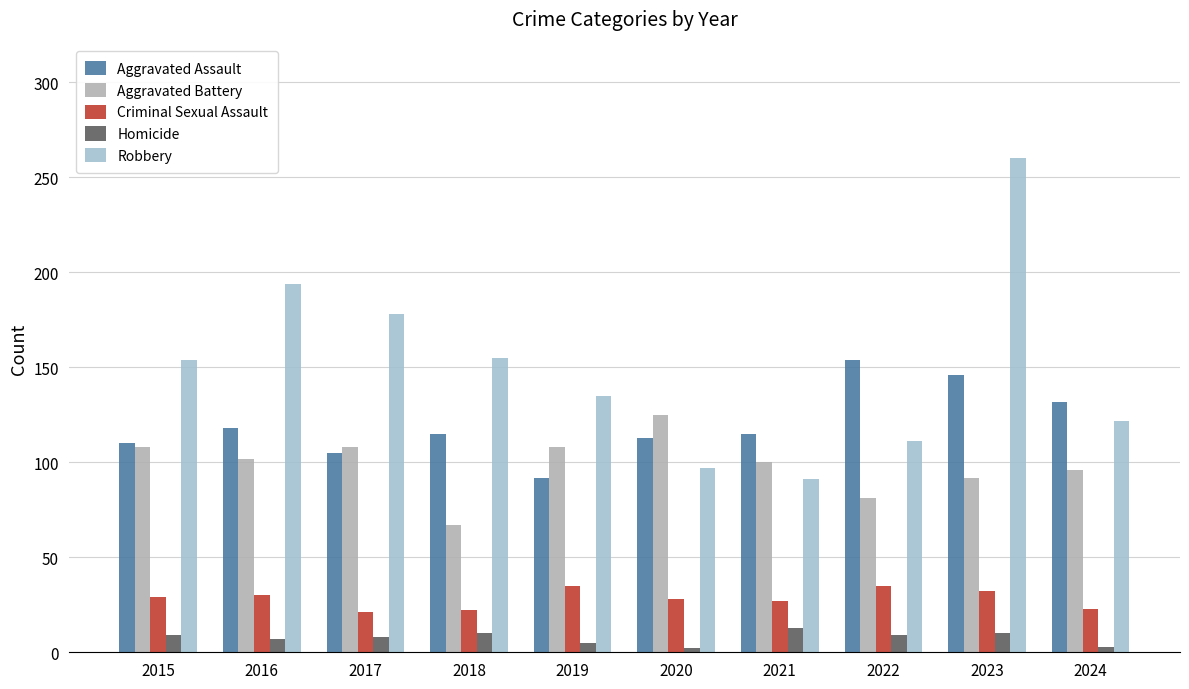

Which series has the largest range (max minus min)?

Robbery